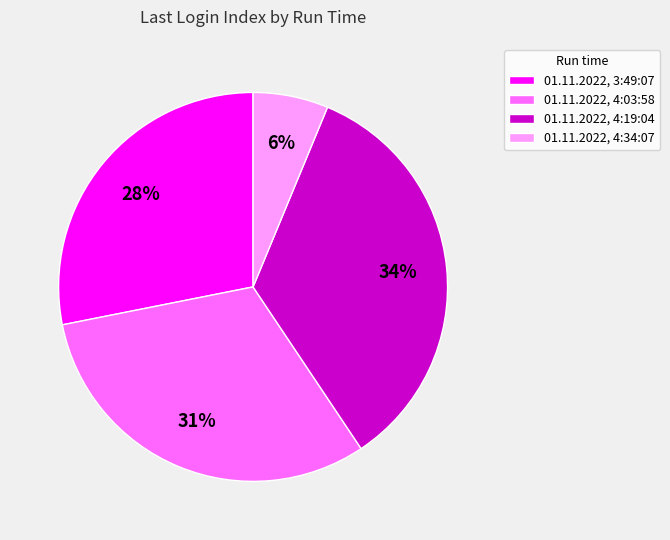

Which slice is the largest?

01.11.2022, 4:19:04